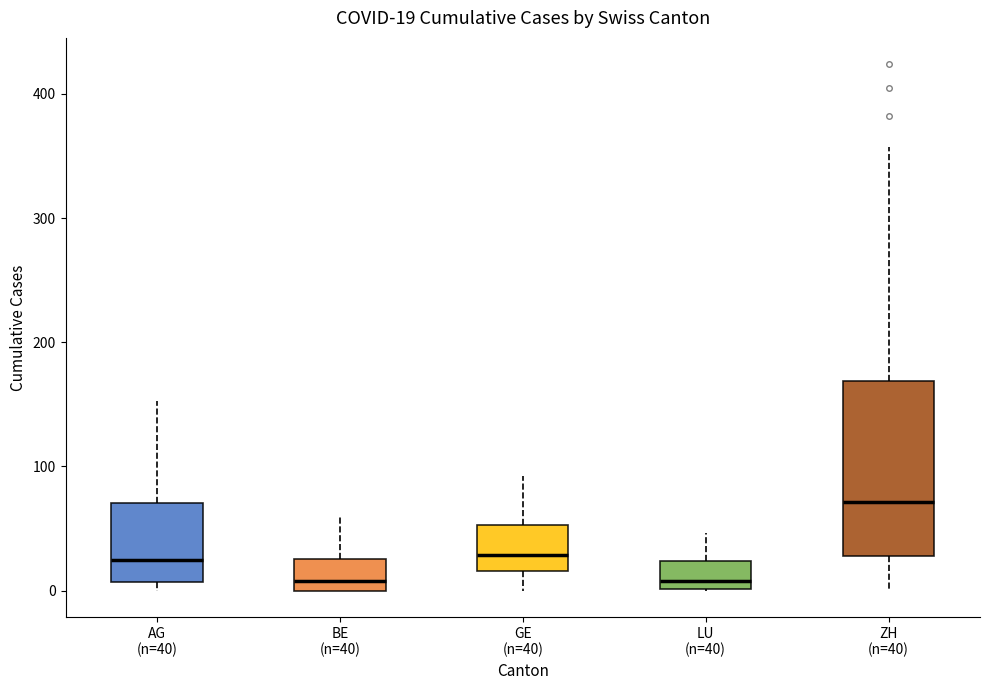

Which box is the tallest, from its lower edge to its upper edge?

ZH (n=40)